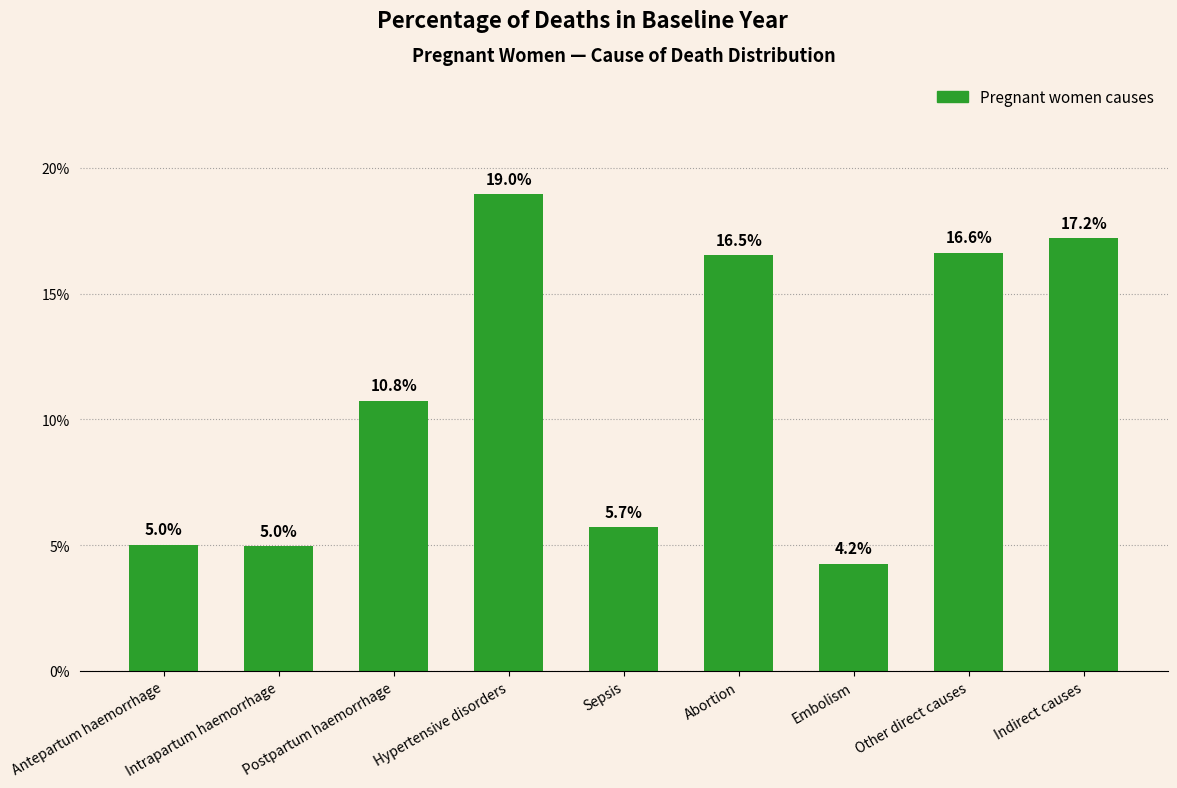

Count the values in the range 0 to 1.

9